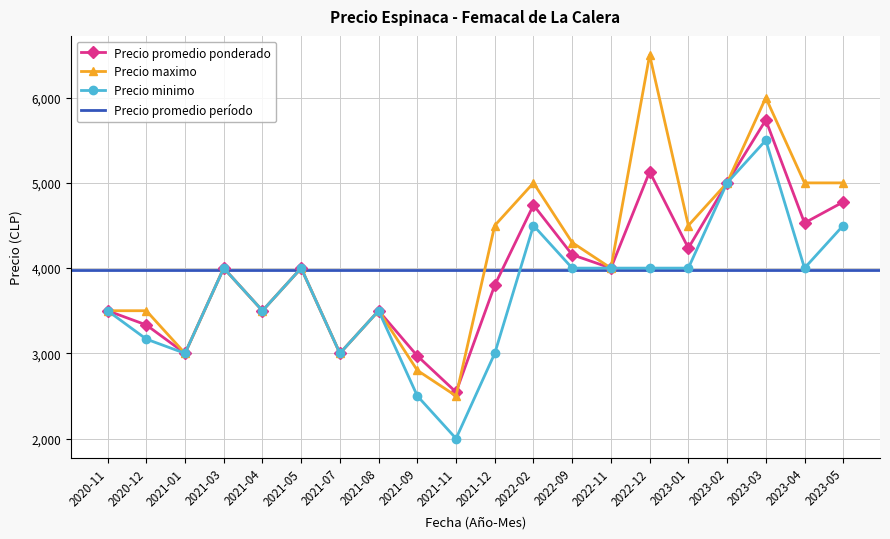

Which series has the widest spread of values?

Precio maximo